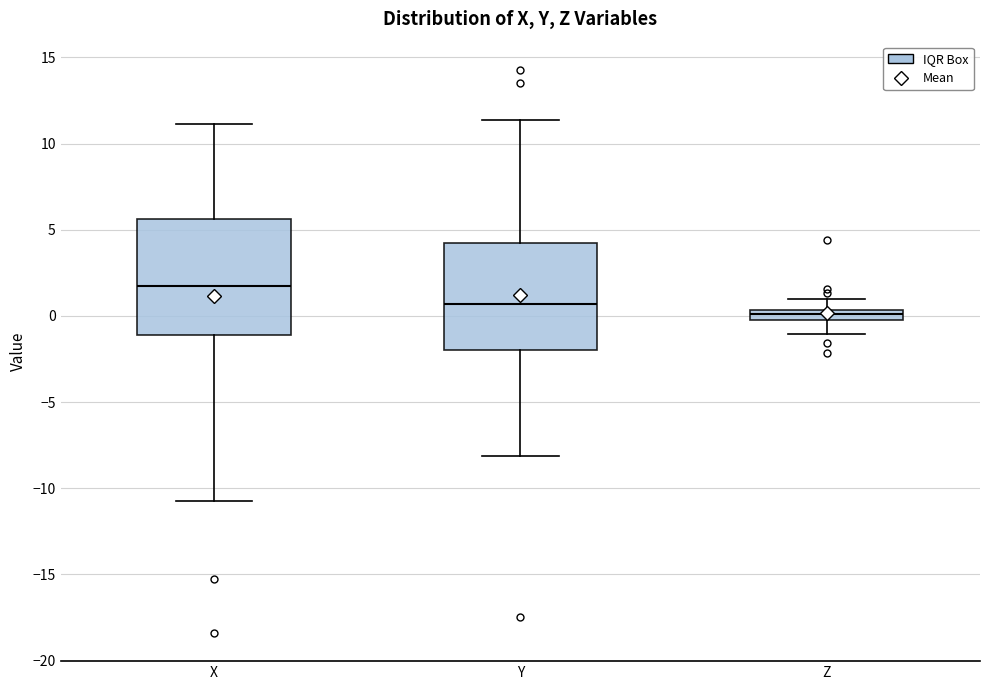

Comparing the boxes themselves (not the whiskers), which one is the tallest?

X